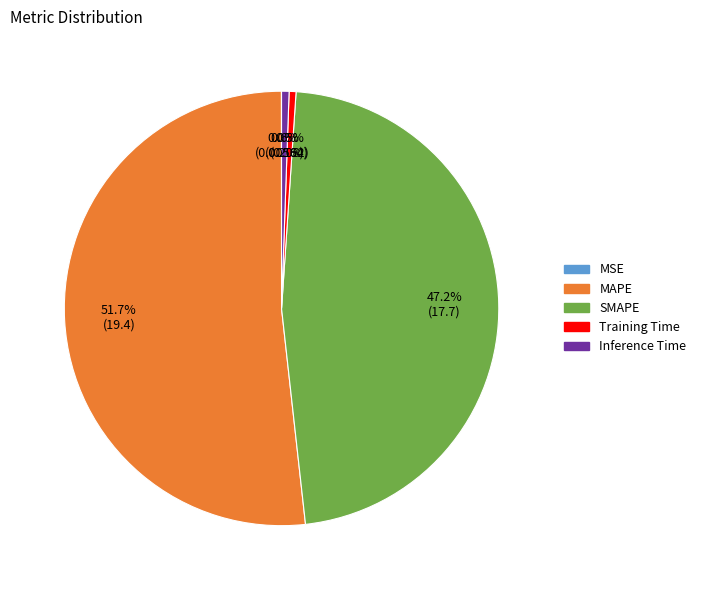

Do MAPE and Training Time together represent more than half of the pie?

Yes